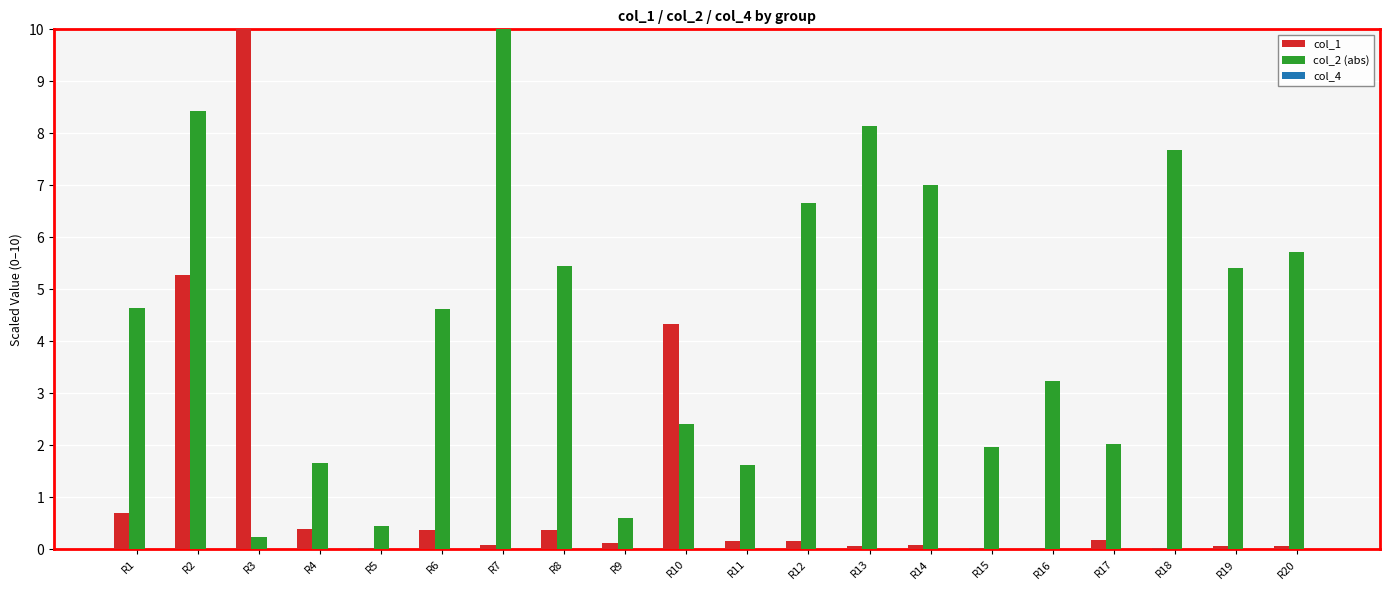

Between R4 and R20, which series saw the biggest shift?

col_2 (abs)